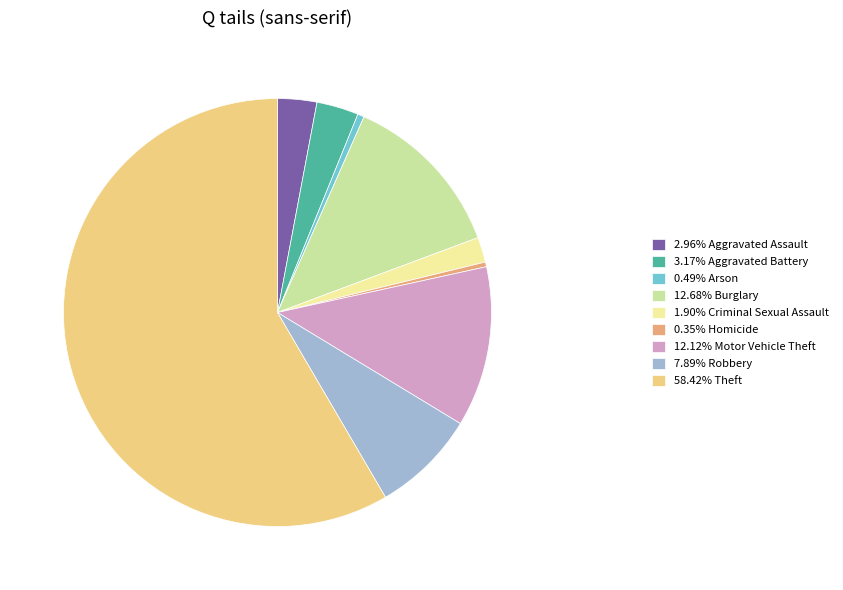

How many segments does this pie chart have?

9